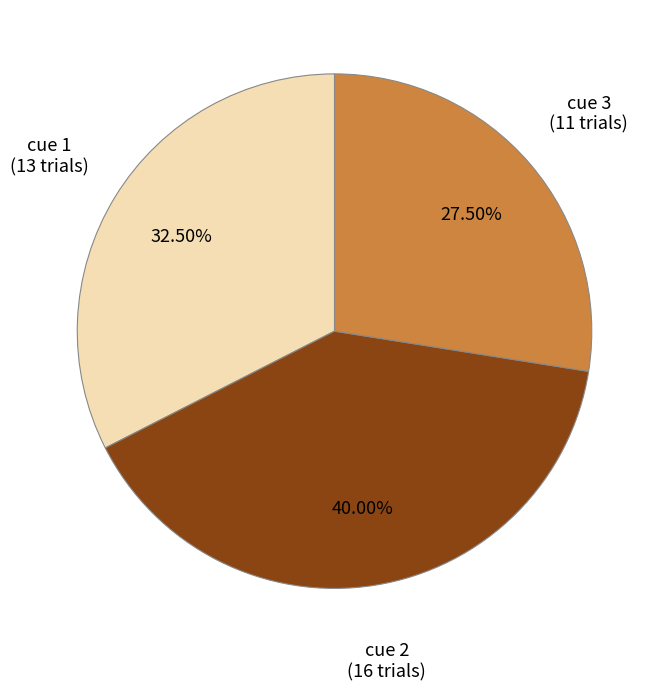

To the nearest percent, what portion does cue 2 represent?

40%